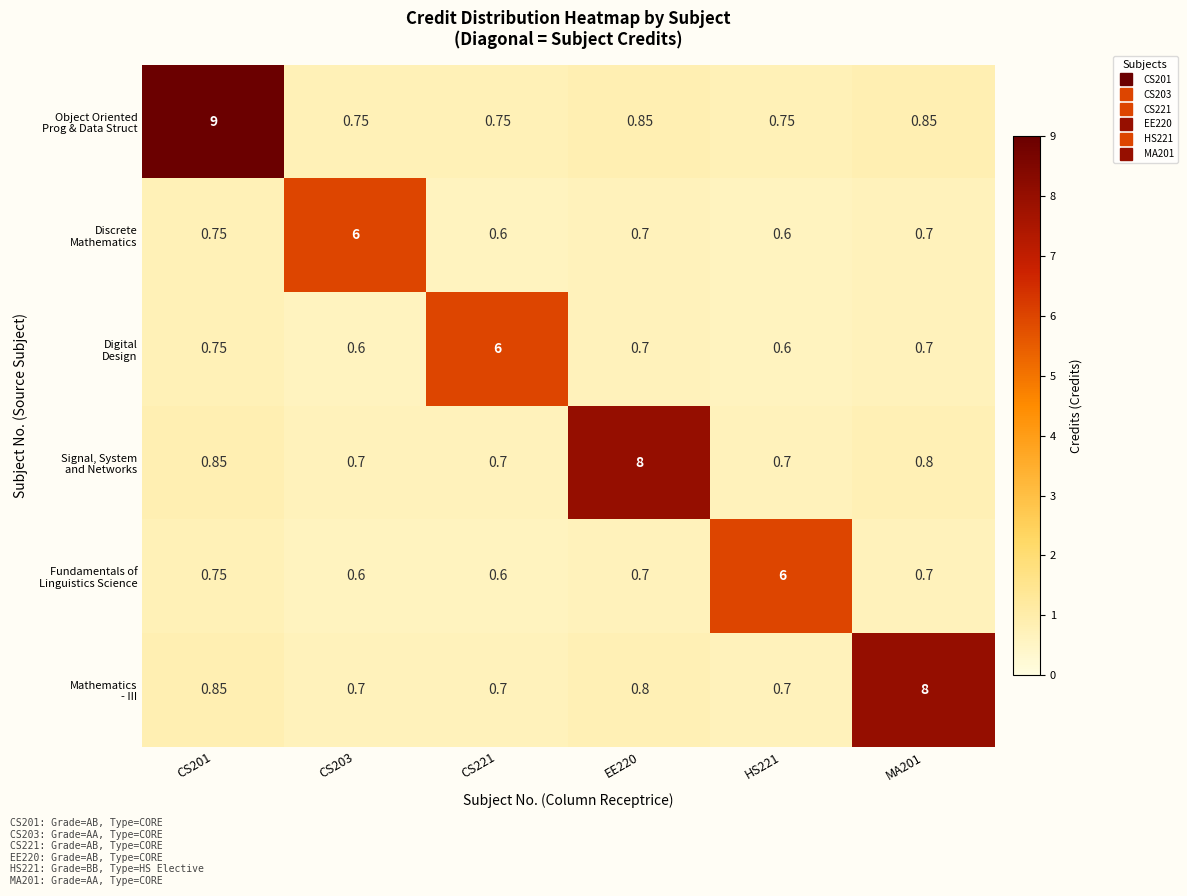

How many distinct data groups are displayed?

6